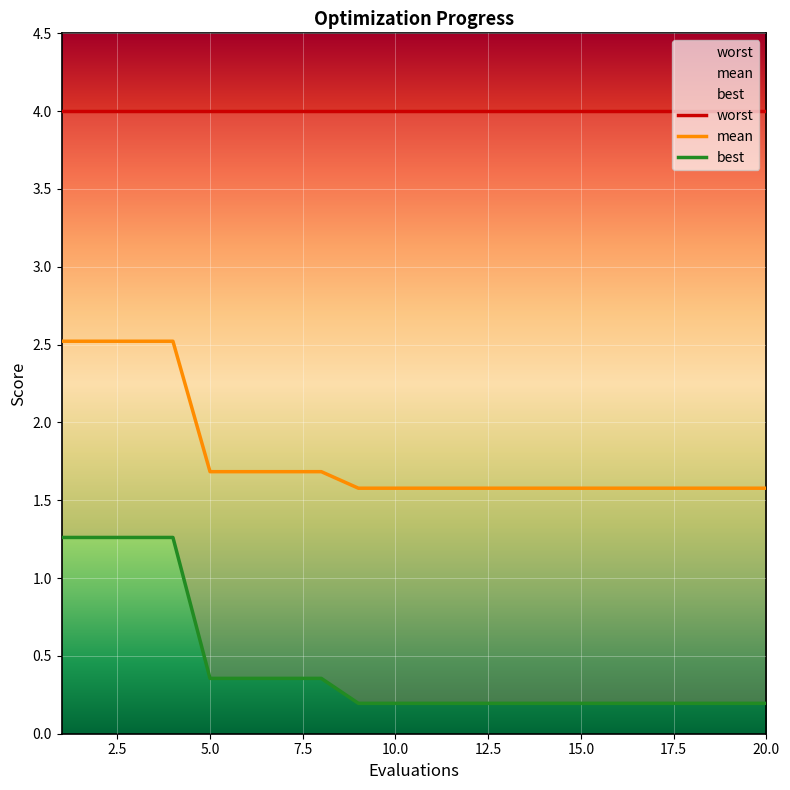

The mean series shows 1.7 at 5.0. True or false?

True